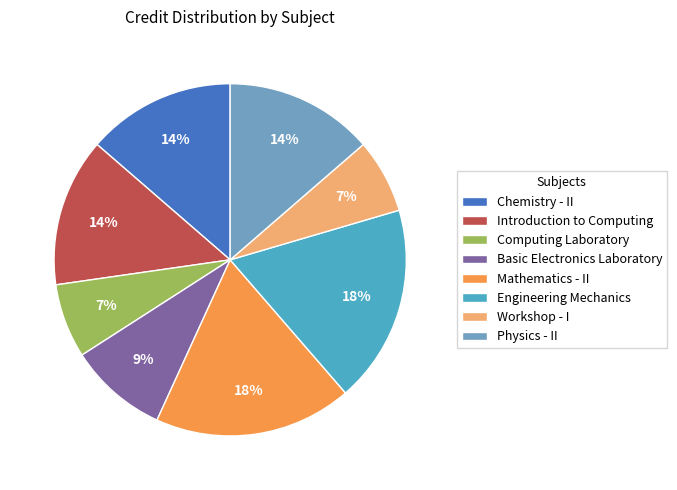

Does Basic Electronics Laboratory represent more than half of the total?

No